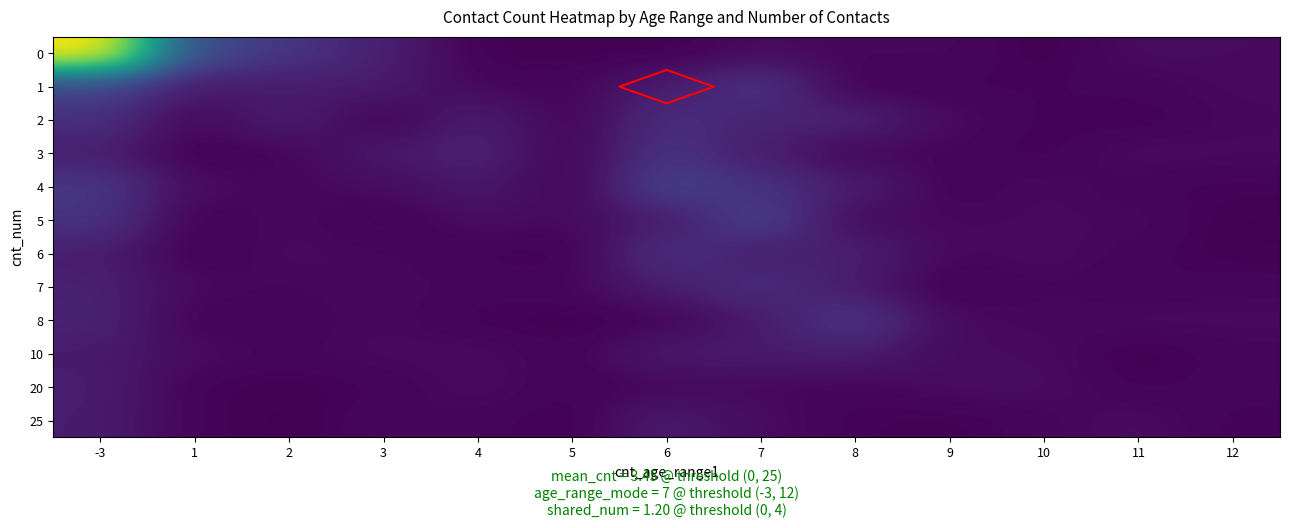

Which category has the lowest value in the 6 series?

5